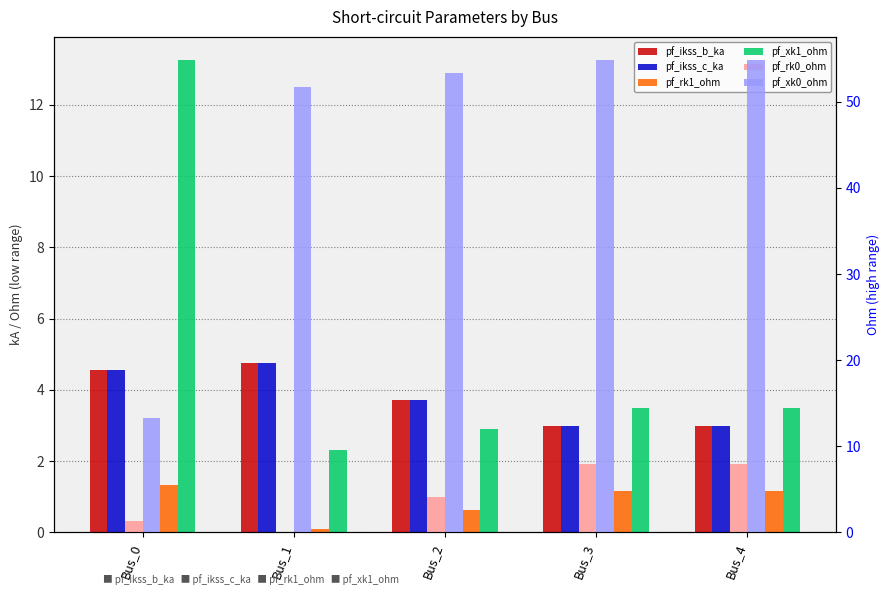

How many distinct data groups are displayed?

6